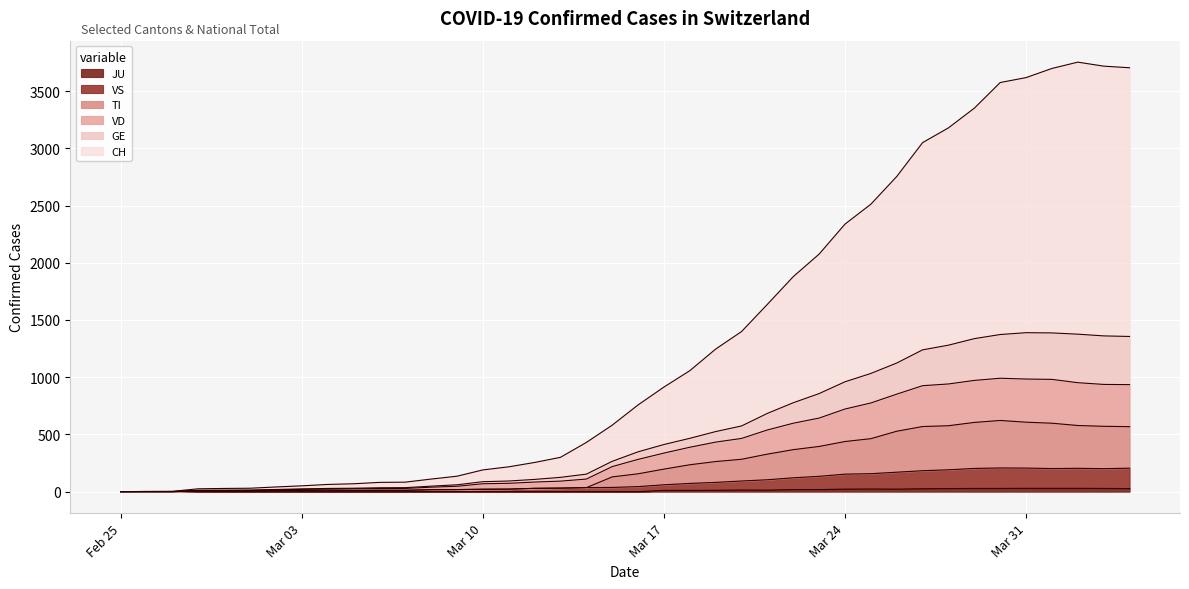

Where is the first local minimum for VS?

2020-03-05